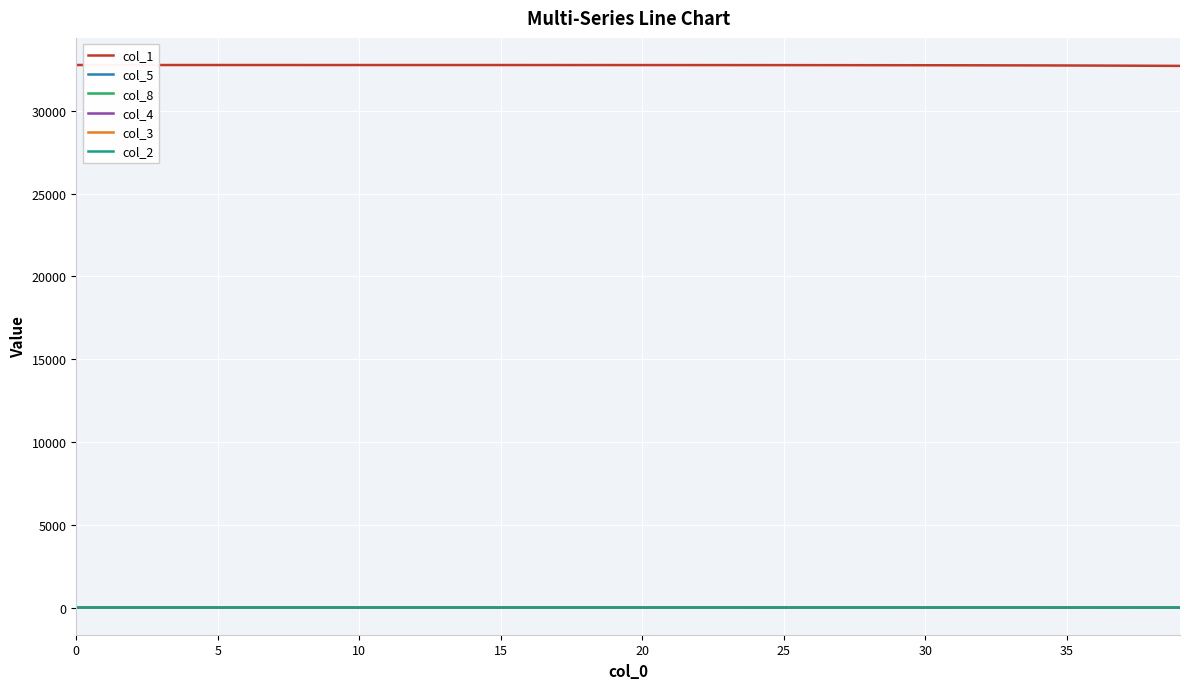

At how many categories does at least one series exceed 23049?

40